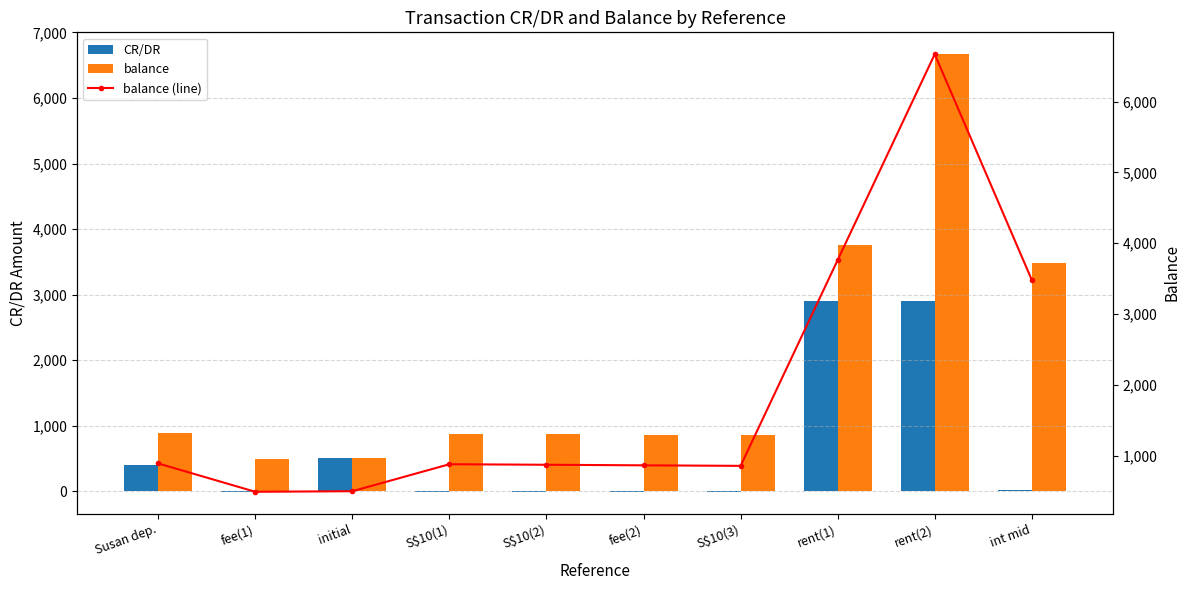

What is the sum of all balance values?

19273.8